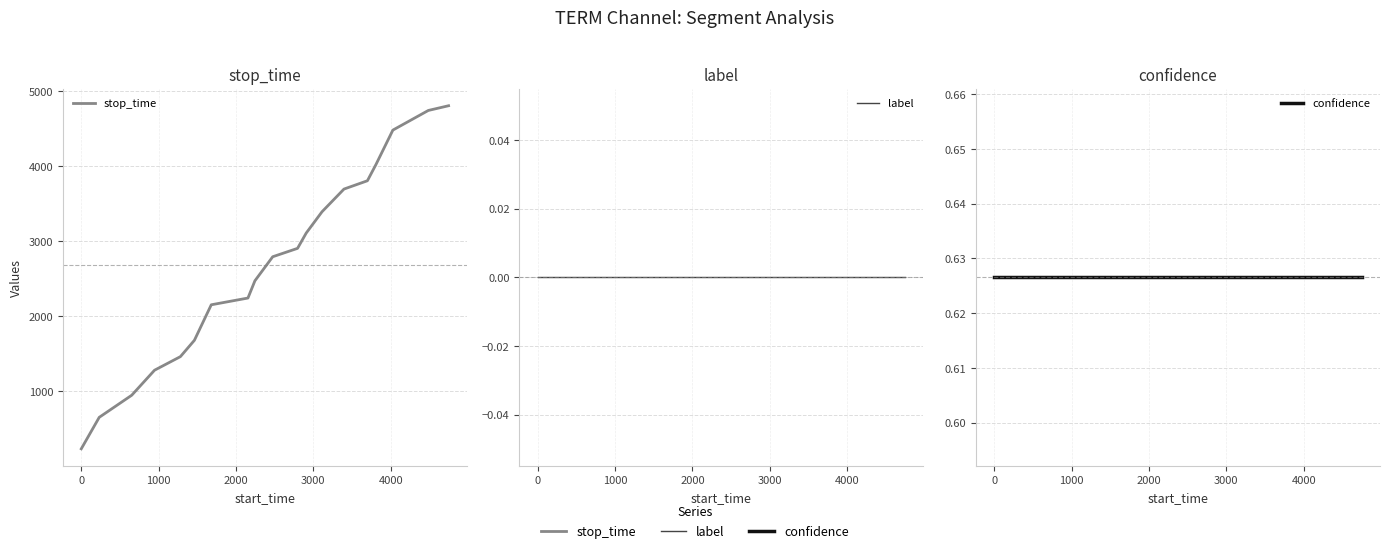

Count the number of categories in the chart.

19